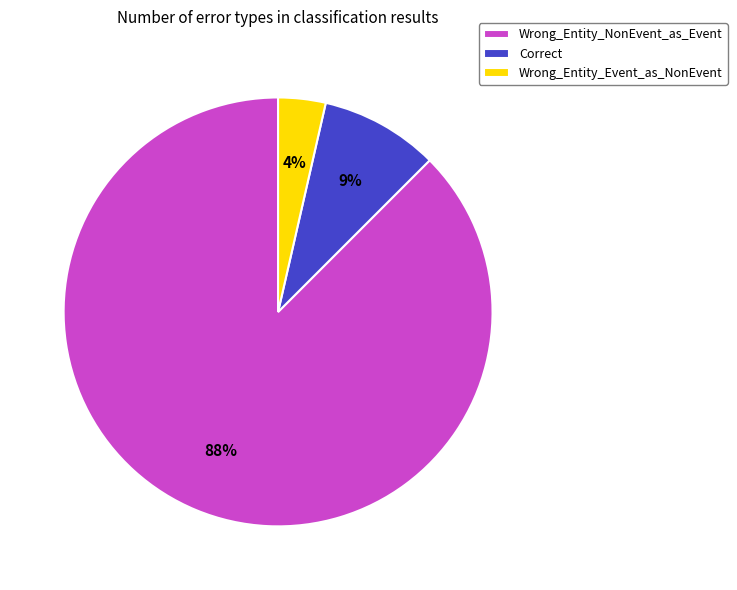

Rank the categories by value from highest to lowest.

Wrong_Entity_NonEvent_as_Event, Correct, Wrong_Entity_Event_as_NonEvent